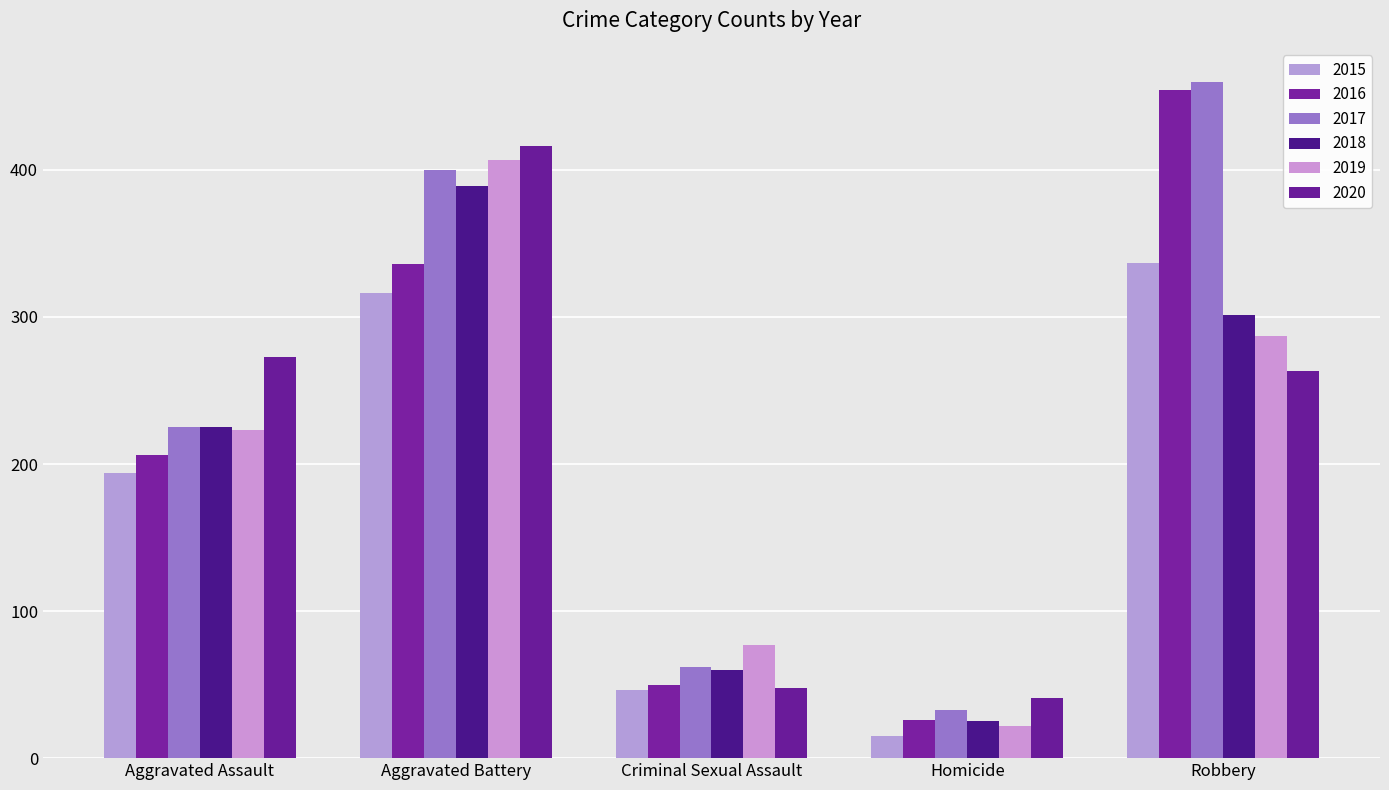

Where is 2015 nearest to the value 176?

Aggravated Assault